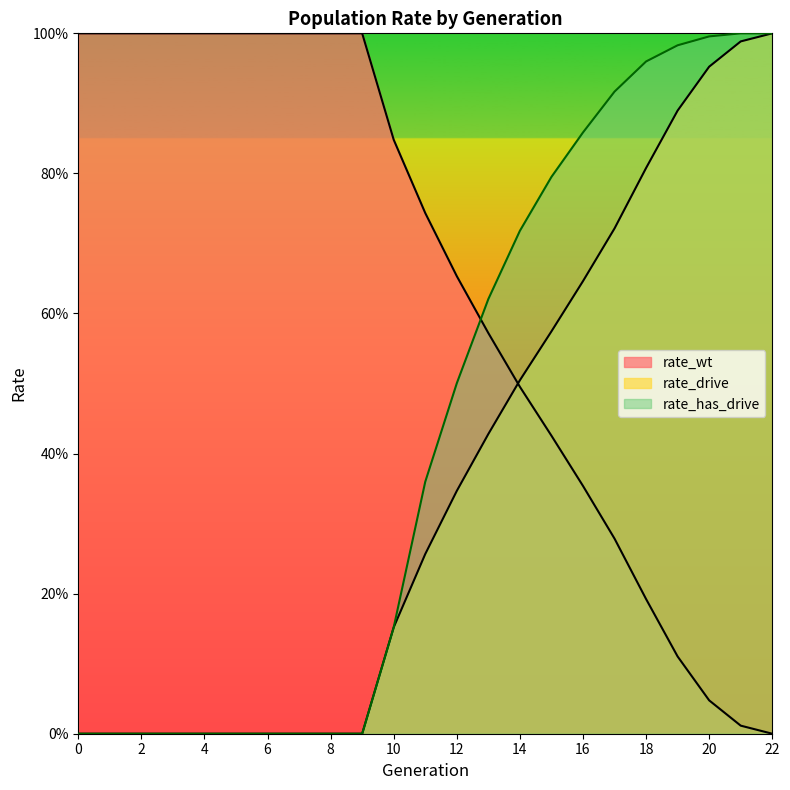

How many lines are shown in the chart?

3